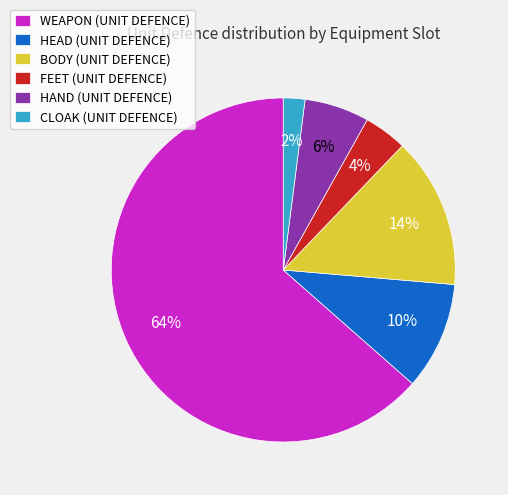

Does any single category account for the majority?

Yes